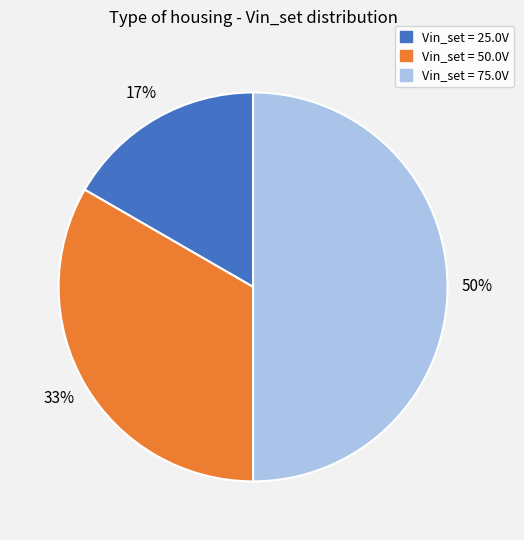

Between Vin_set = 25.0V and Vin_set = 50.0V, which is larger?

Vin_set = 50.0V